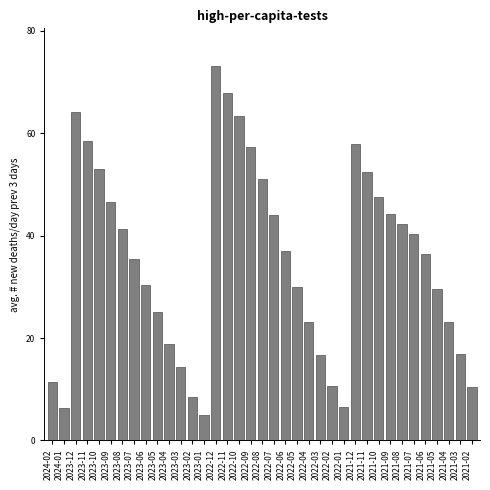

What is the maximum value shown in the chart?

73.2